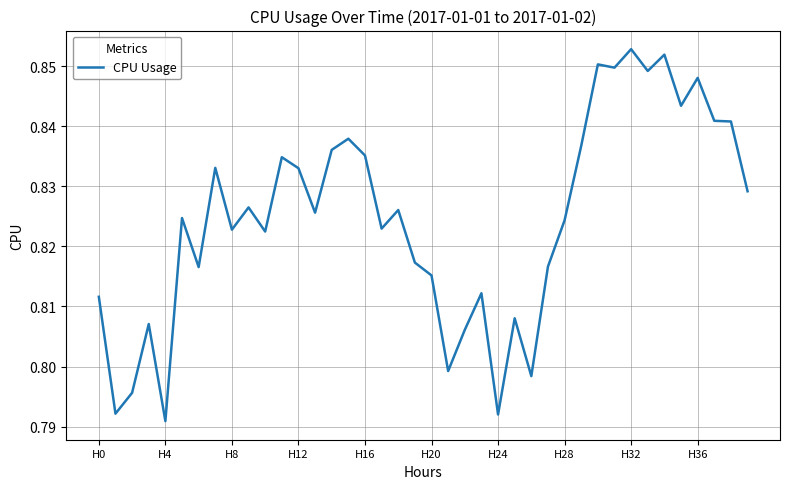

How many values are between 0 and 1?

40